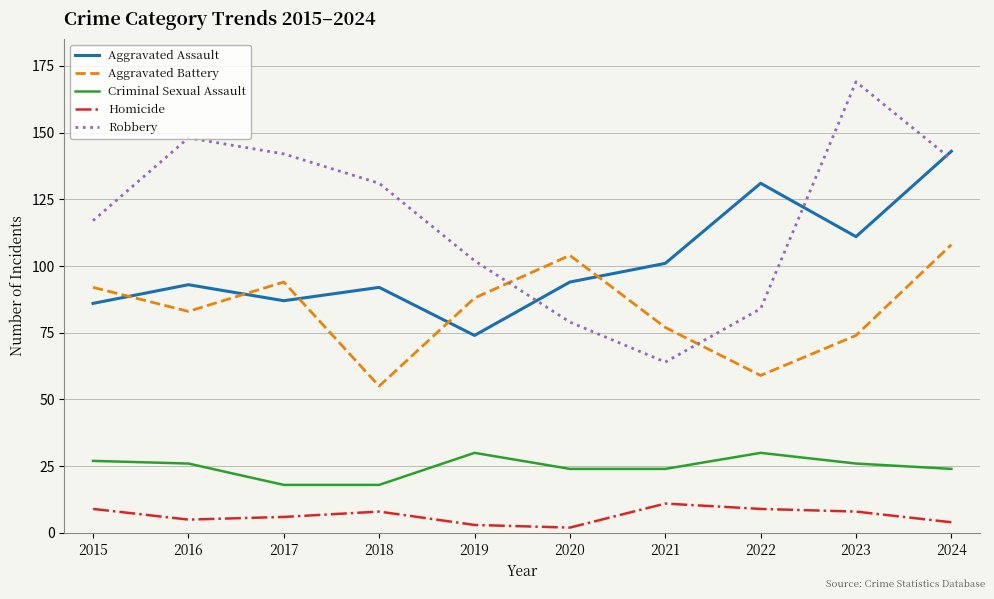

Between 2023 and 2024, which series saw the biggest shift?

Aggravated Battery